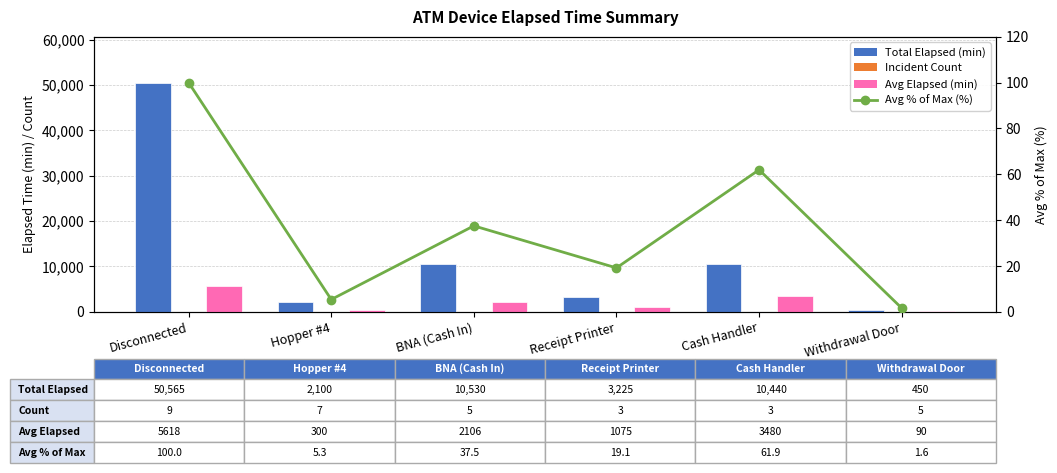

Between BNA (Cash In) and Receipt Printer, which is larger?

BNA (Cash In)